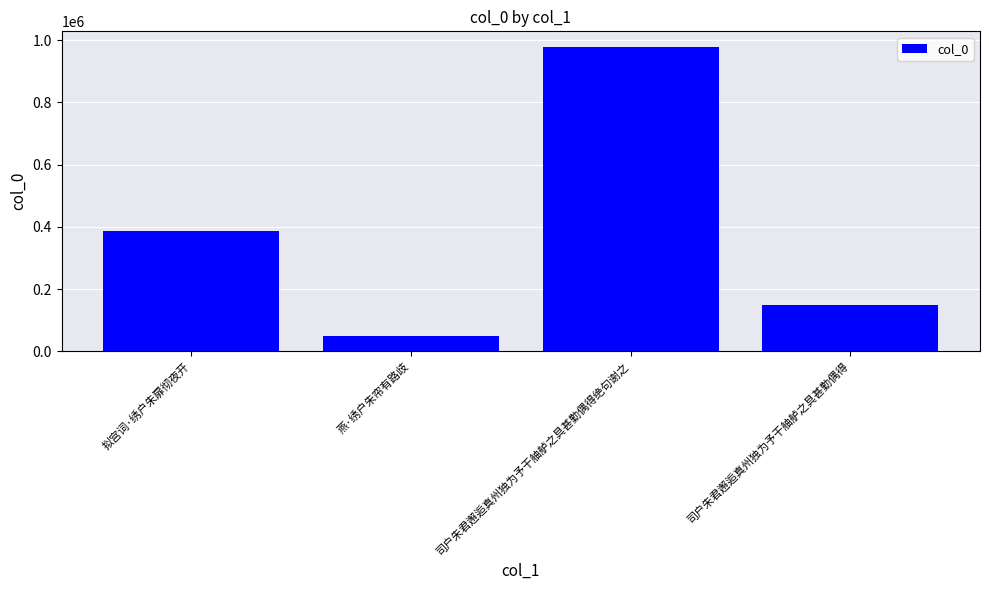

The value at 司户朱君邂逅真州独为予干舳舻之具甚勤偶得 is 149912. True or false?

True